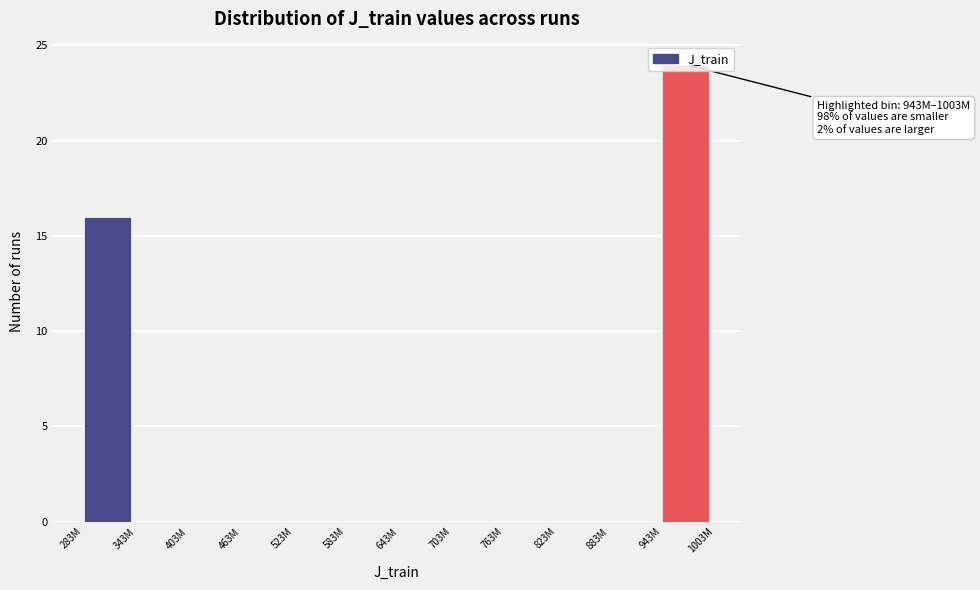

Between 943M and 403M, which is larger?

943M